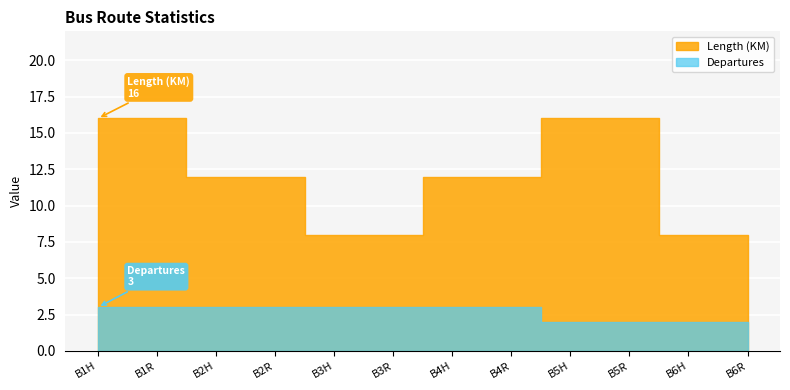

True or false: Length (KM) and Departures intersect in this chart.

False